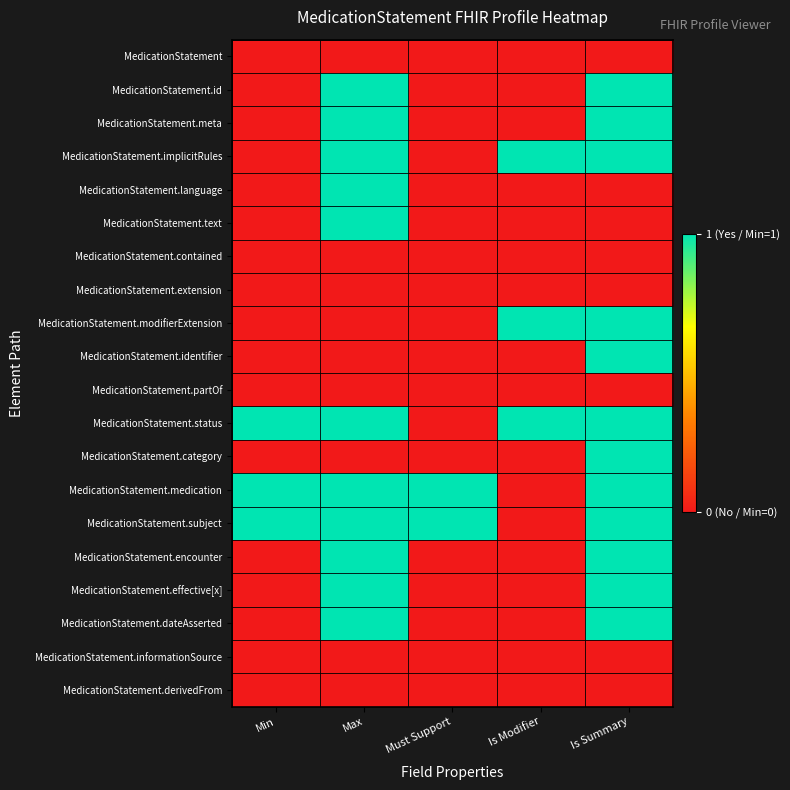

Reading left to right, transcribe all the data shown in this chart.

MedicationStatement: Min=0	Max=0	Must Support=0	Is Modifier=0	Is Summary=0
MedicationStatement.id: Min=0	Max=1	Must Support=0	Is Modifier=0	Is Summary=1
MedicationStatement.meta: Min=0	Max=1	Must Support=0	Is Modifier=0	Is Summary=1
MedicationStatement.implicitRules: Min=0	Max=1	Must Support=0	Is Modifier=1	Is Summary=1
MedicationStatement.language: Min=0	Max=1	Must Support=0	Is Modifier=0	Is Summary=0
MedicationStatement.text: Min=0	Max=1	Must Support=0	Is Modifier=0	Is Summary=0
MedicationStatement.contained: Min=0	Max=0	Must Support=0	Is Modifier=0	Is Summary=0
MedicationStatement.extension: Min=0	Max=0	Must Support=0	Is Modifier=0	Is Summary=0
MedicationStatement.modifierExtension: Min=0	Max=0	Must Support=0	Is Modifier=1	Is Summary=1
MedicationStatement.identifier: Min=0	Max=0	Must Support=0	Is Modifier=0	Is Summary=1
MedicationStatement.partOf: Min=0	Max=0	Must Support=0	Is Modifier=0	Is Summary=0
MedicationStatement.status: Min=1	Max=1	Must Support=0	Is Modifier=1	Is Summary=1
MedicationStatement.category: Min=0	Max=0	Must Support=0	Is Modifier=0	Is Summary=1
MedicationStatement.medication: Min=1	Max=1	Must Support=1	Is Modifier=0	Is Summary=1
MedicationStatement.subject: Min=1	Max=1	Must Support=1	Is Modifier=0	Is Summary=1
MedicationStatement.encounter: Min=0	Max=1	Must Support=0	Is Modifier=0	Is Summary=1
MedicationStatement.effective[x]: Min=0	Max=1	Must Support=0	Is Modifier=0	Is Summary=1
MedicationStatement.dateAsserted: Min=0	Max=1	Must Support=0	Is Modifier=0	Is Summary=1
MedicationStatement.informationSource: Min=0	Max=0	Must Support=0	Is Modifier=0	Is Summary=0
MedicationStatement.derivedFrom: Min=0	Max=0	Must Support=0	Is Modifier=0	Is Summary=0